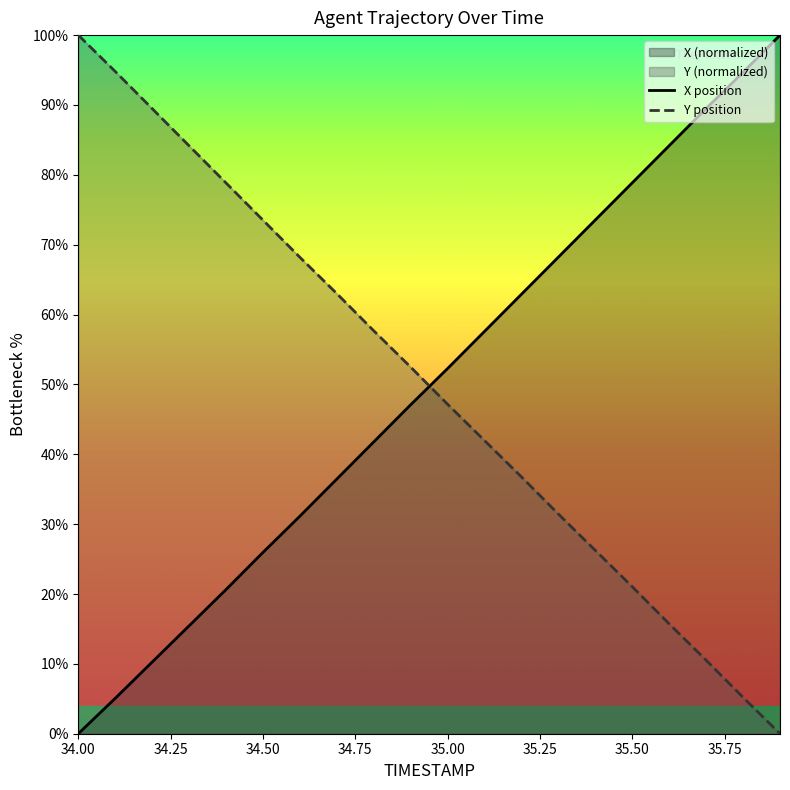

The value of Y position at 34.00 is 144.5. True or false?

False